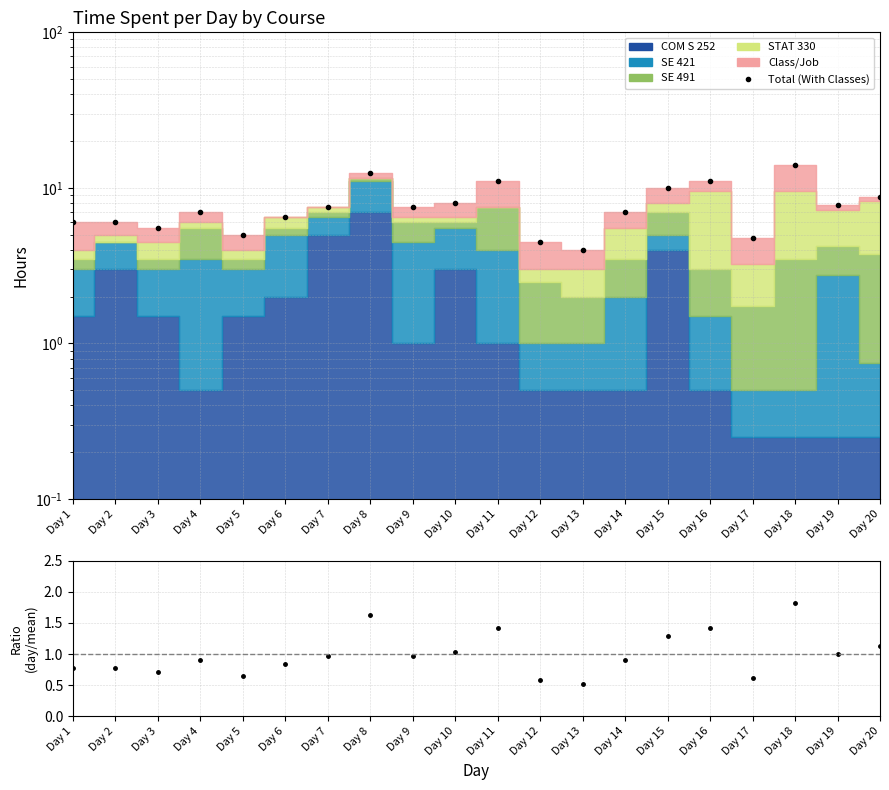

Where is Day ratio nearest to the value 1?

Day 19